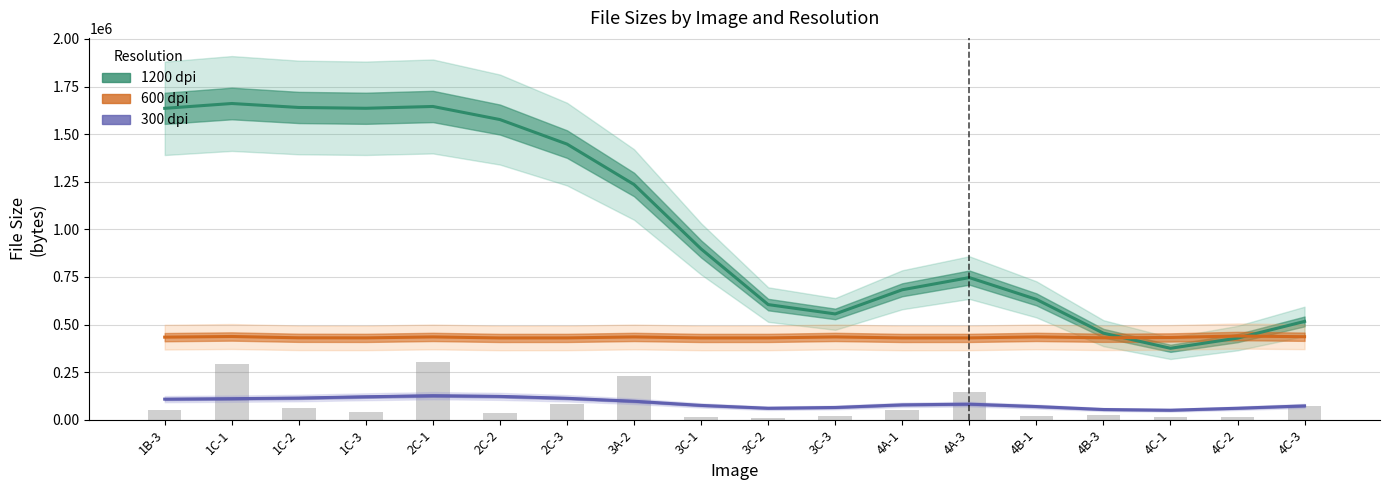

How many data points in 600 dpi are less than 432075?

9